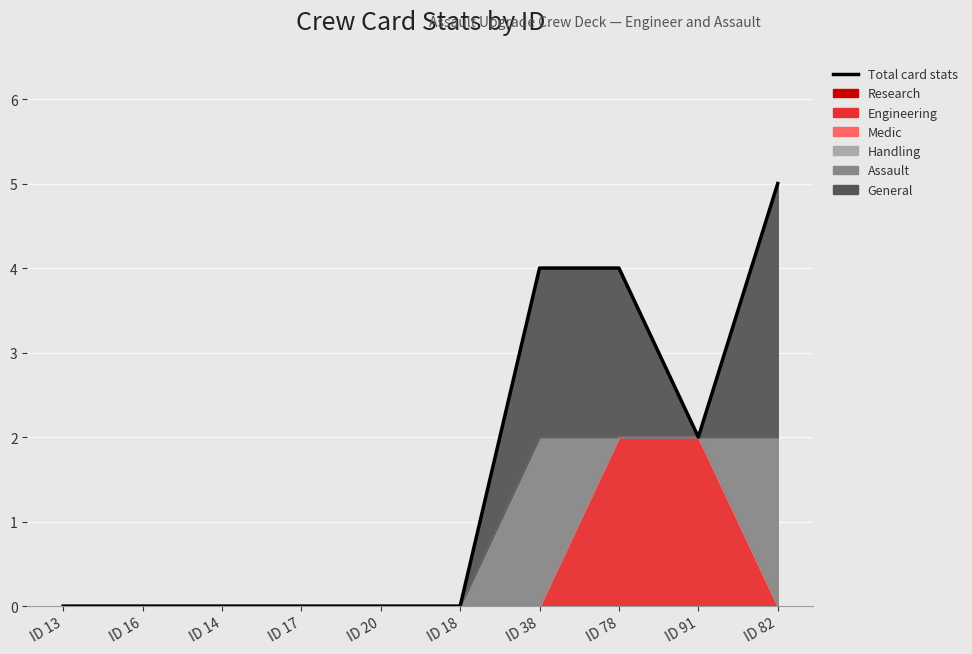

Reading right to left, list all the values displayed in this chart.

5	2	4	4	0	0	0	0	0	0